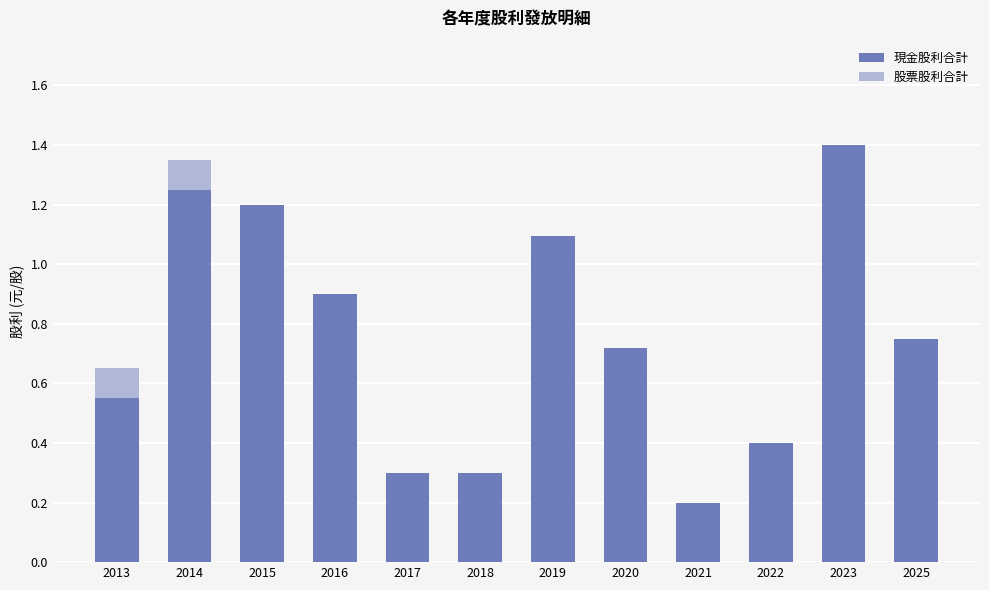

True or false: 現金股利合計 has a value of 0.5 at 2017.

False